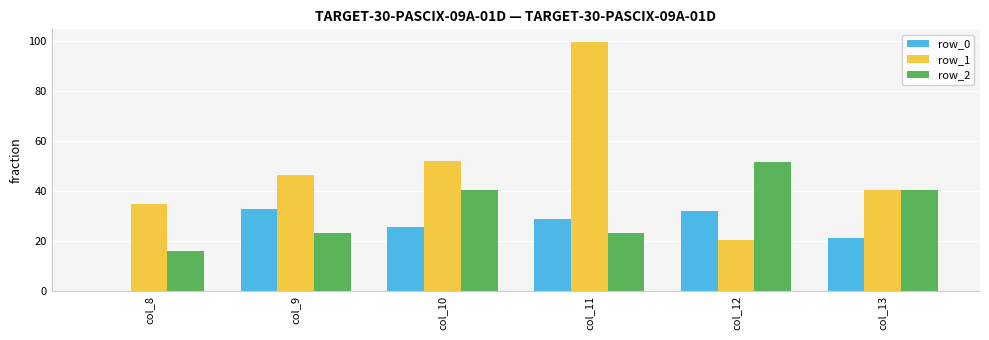

Which series has the largest range (max minus min)?

row_1